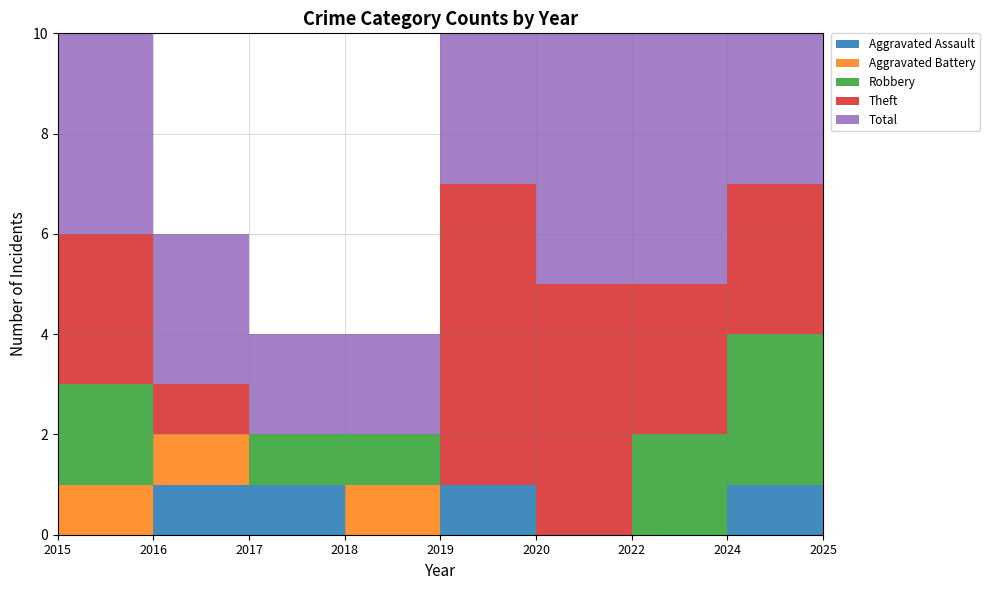

Reading left to right, what are all the values shown in this chart?

Aggravated Assault: 2015=0	2016=1	2017=1	2018=0	2019=1	2020=0	2022=0	2024=1	2025=0
Aggravated Battery: 2015=1	2016=1	2017=0	2018=1	2019=0	2020=0	2022=0	2024=0	2025=2
Robbery: 2015=2	2016=0	2017=1	2018=1	2019=0	2020=0	2022=2	2024=3	2025=2
Theft: 2015=3	2016=1	2017=0	2018=0	2019=6	2020=5	2022=3	2024=3	2025=1
Total: 2015=6	2016=3	2017=2	2018=2	2019=7	2020=5	2022=5	2024=7	2025=5